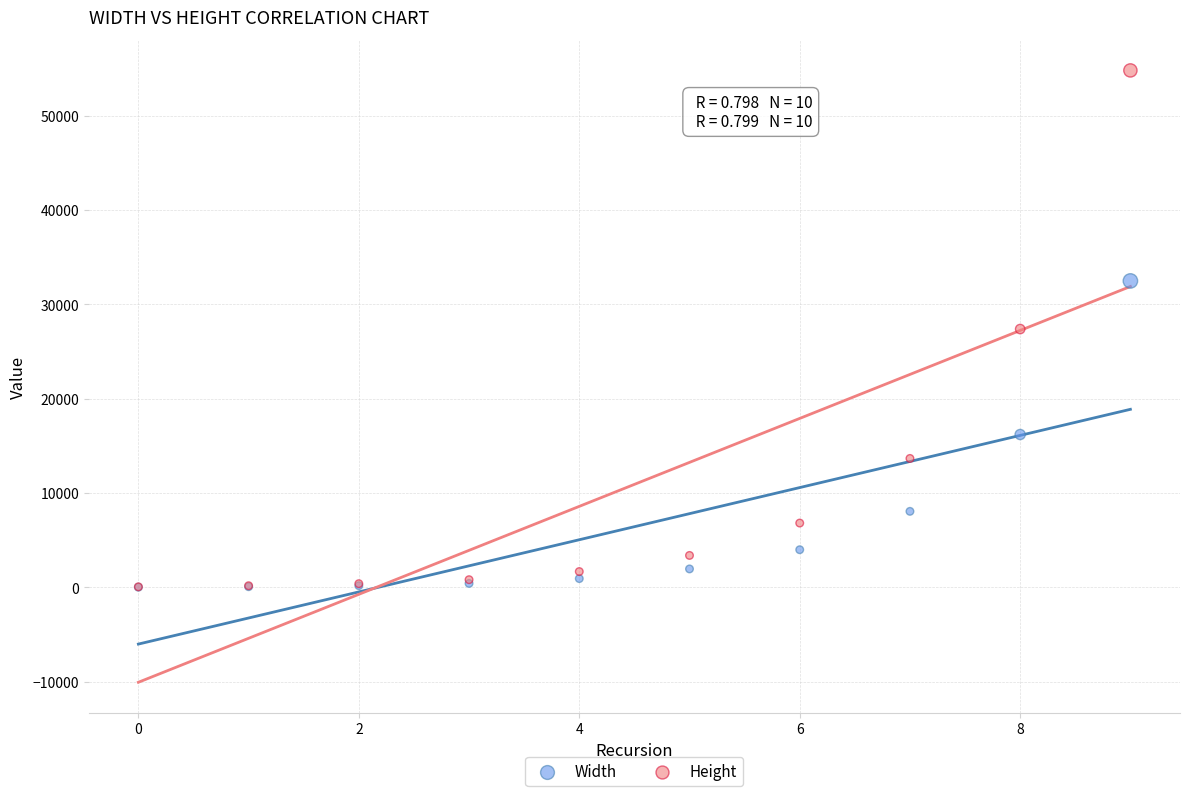

Which series has the widest spread of Y values?

Height